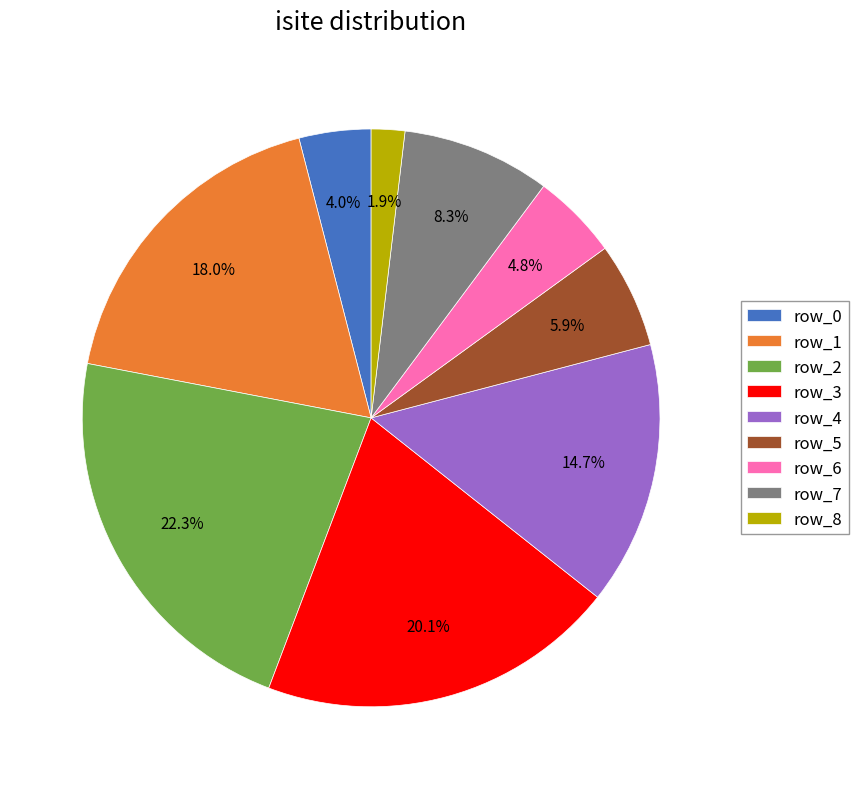

Count the number of slices in the pie.

9